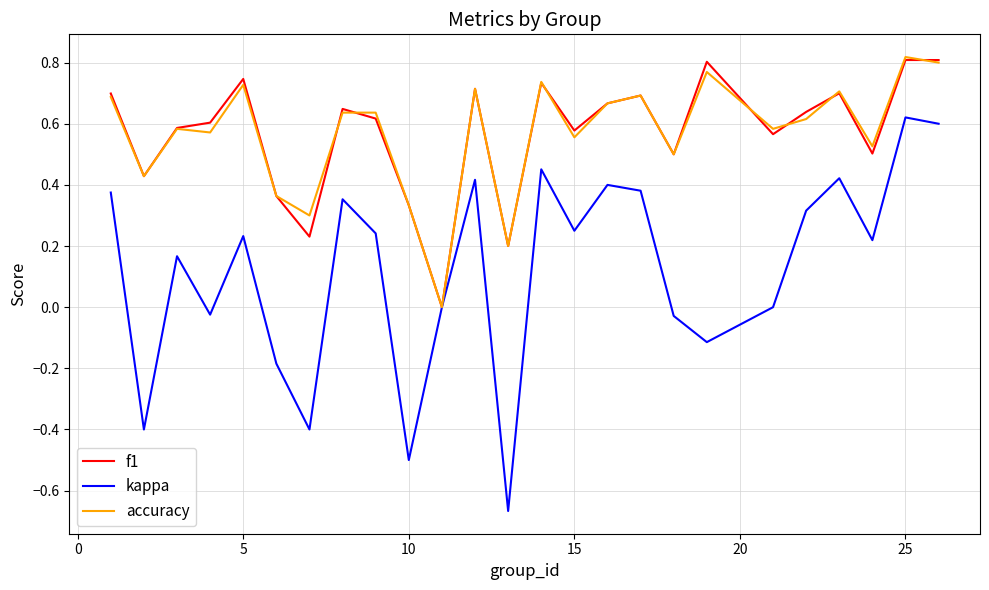

Which series has the widest spread of values?

kappa